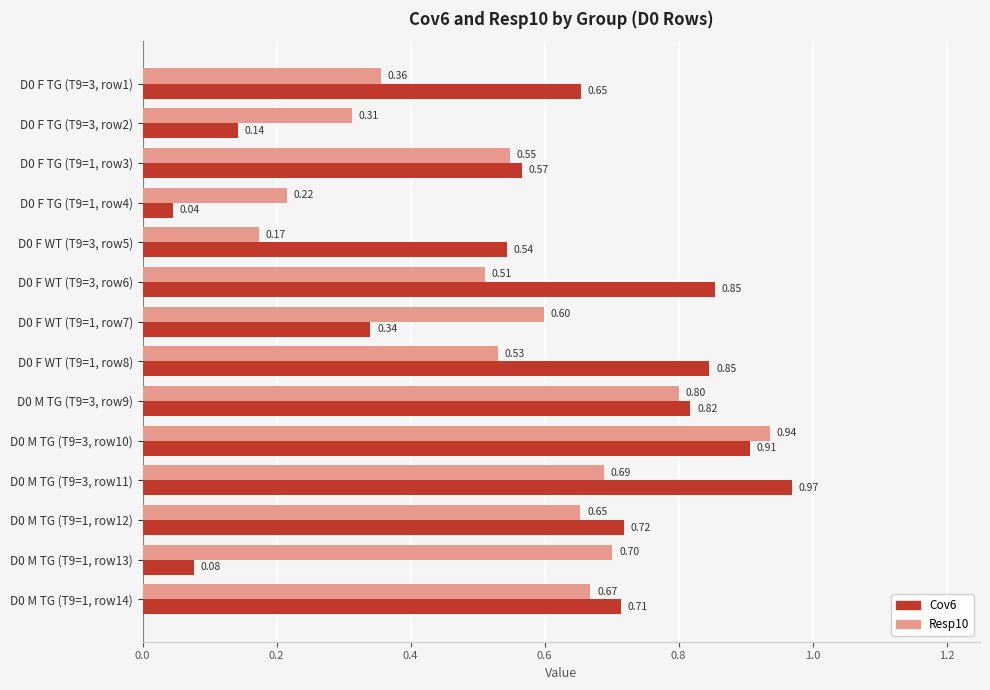

Is the value of Cov6 at D0 F TG (T9=3, row1) greater than the value of Resp10 at D0 F WT (T9=3, row6)?

Yes